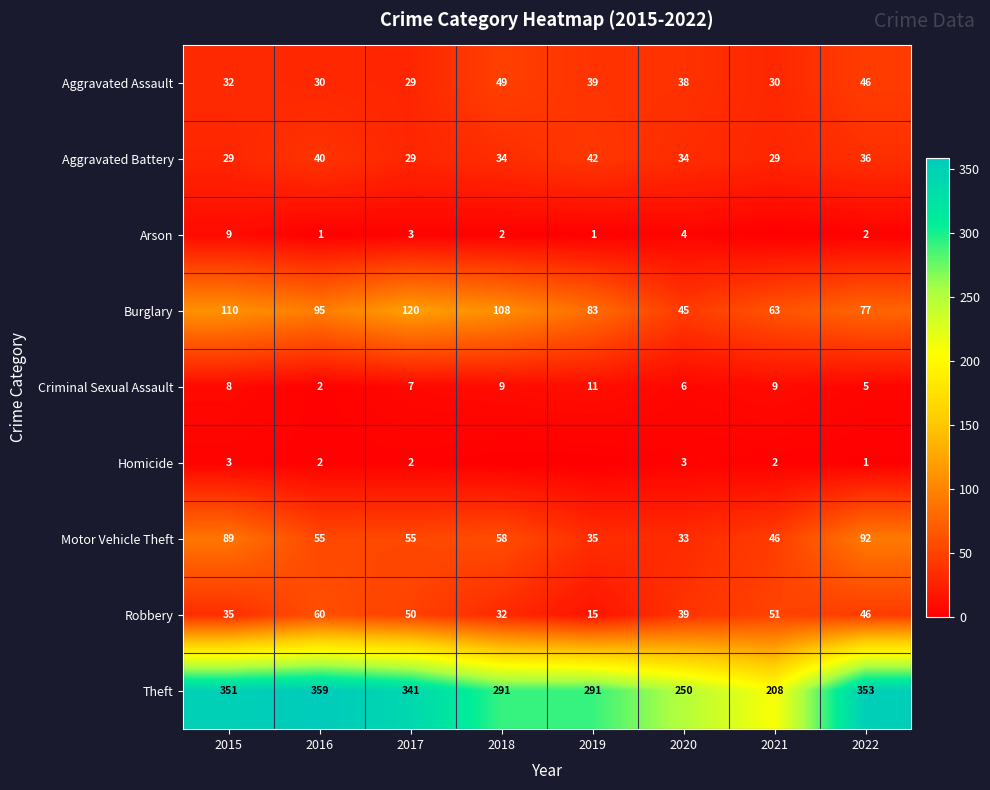

Rank the series at 2015 from highest to lowest value.

Theft, Burglary, Motor Vehicle Theft, Robbery, Aggravated Assault, Aggravated Battery, Arson, Criminal Sexual Assault, Homicide